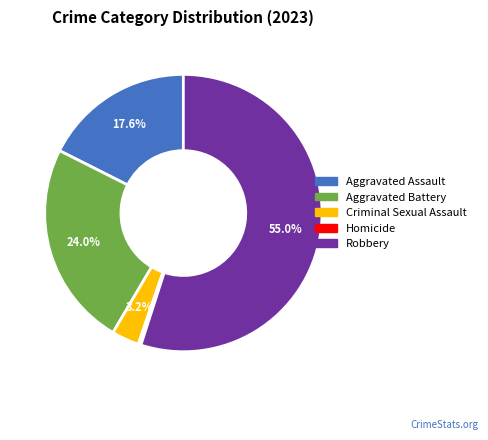

How many slices are in this pie chart?

5